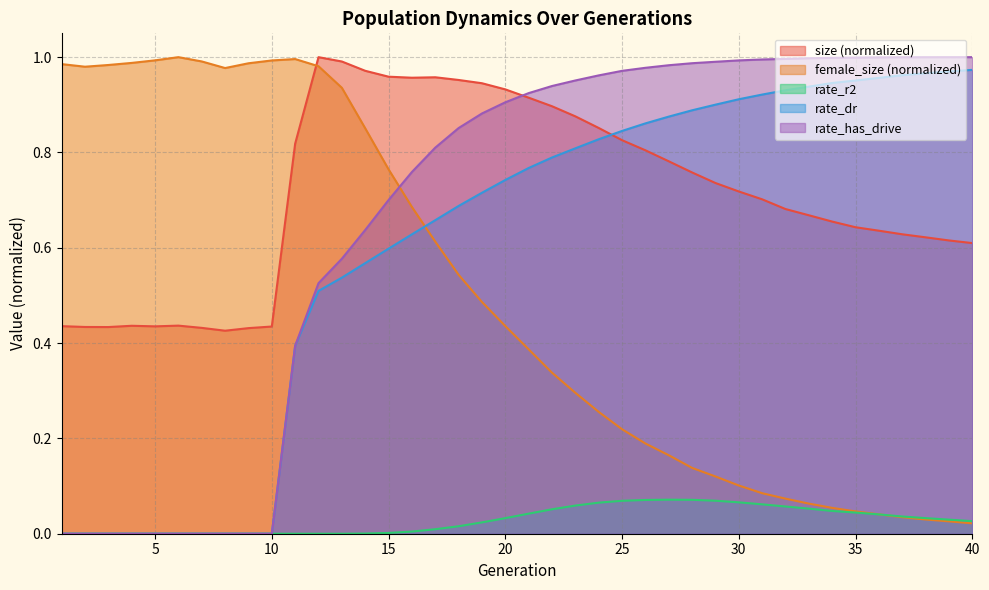

Which label corresponds to the smallest value in the chart?

1